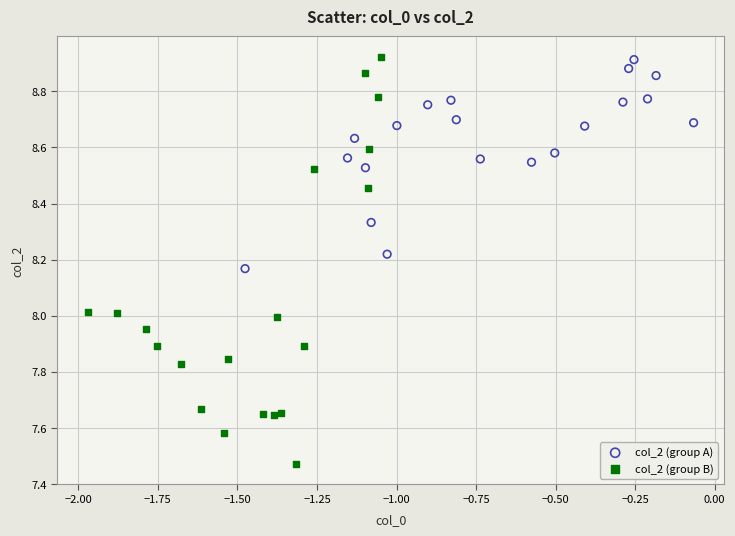

Which series has the largest Y range (max minus min)?

col_2 (group B)